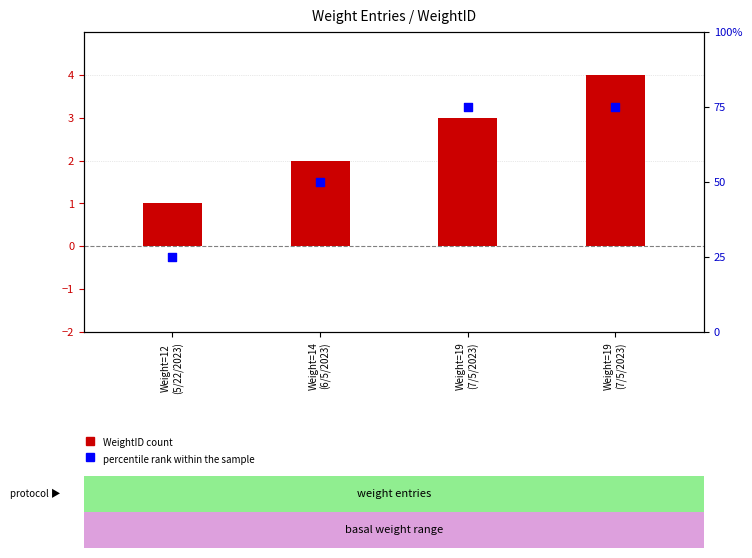

What is the total value across all series at Weight=14
(6/5/2023)?

52